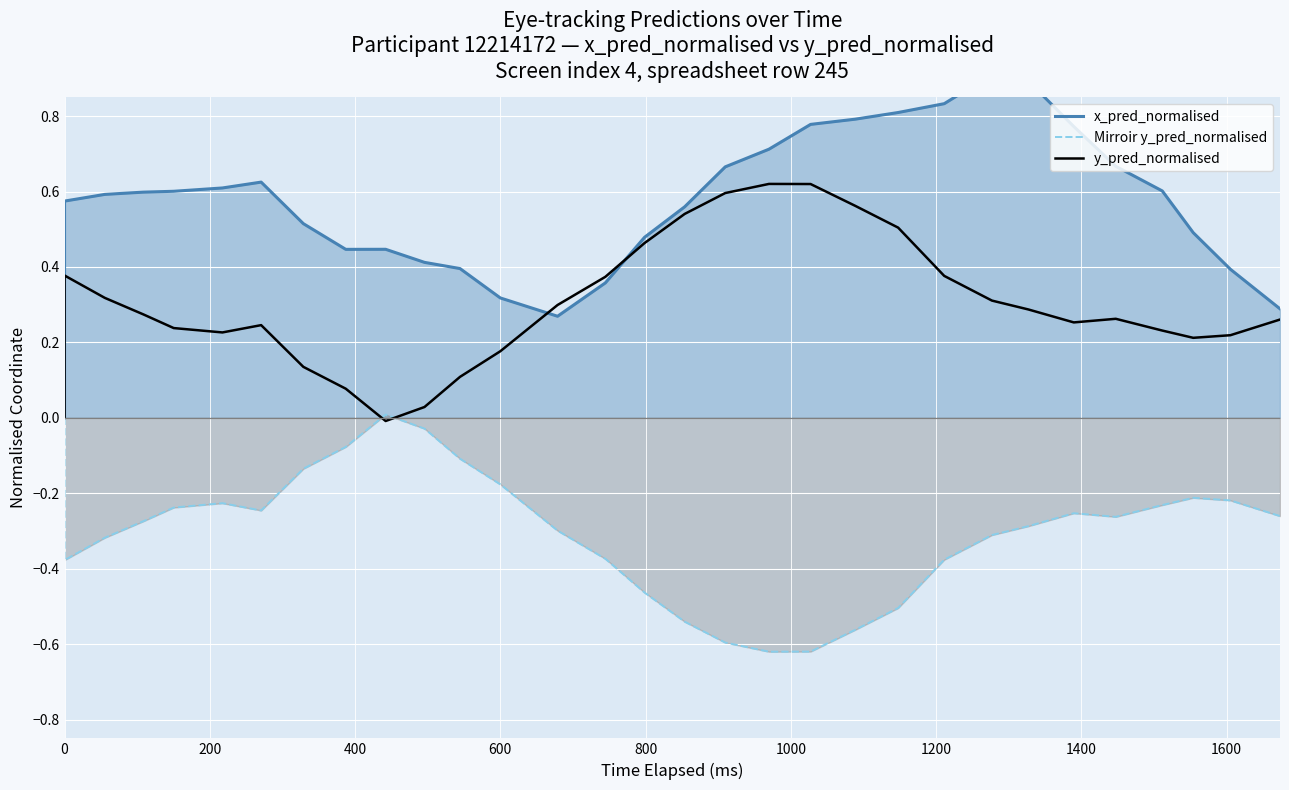

True or false: Mirroir y_pred_normalised and x_pred_normalised cross at least once.

False